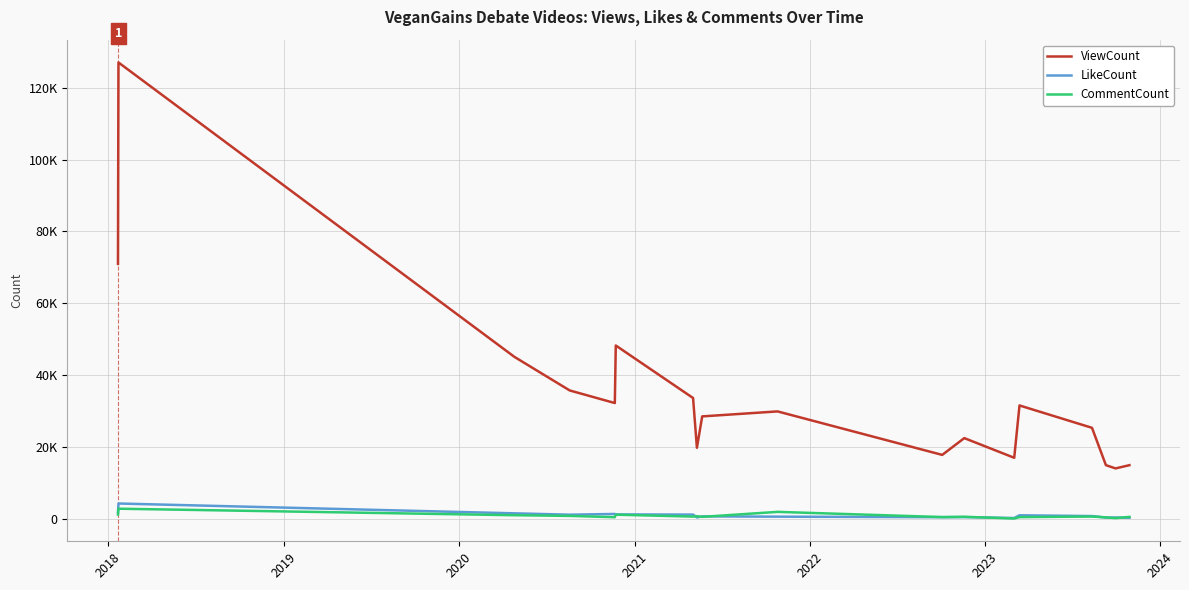

What are all the series names shown in the legend?

ViewCount, LikeCount, CommentCount